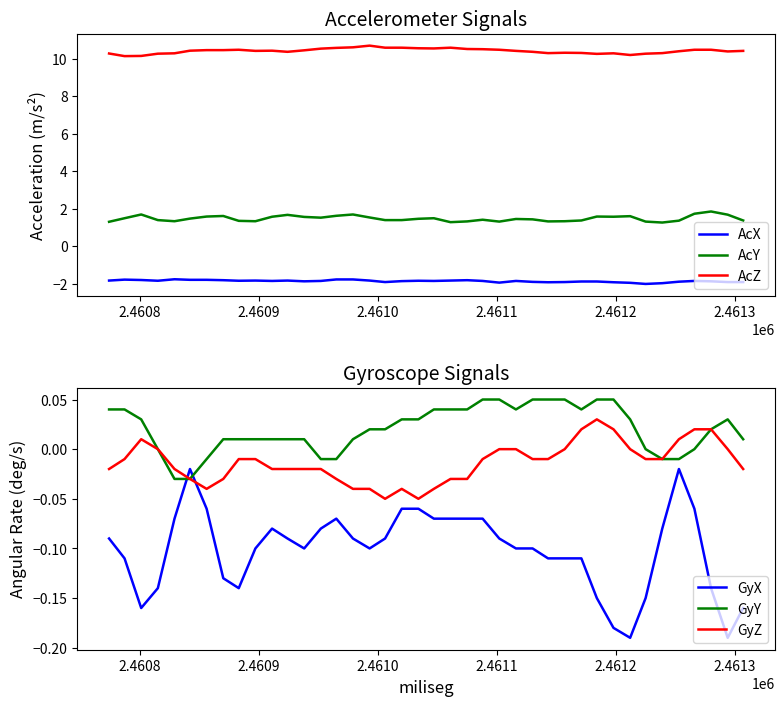

In AcY, how many points are lower than both neighbors (excluding endpoints)?

8